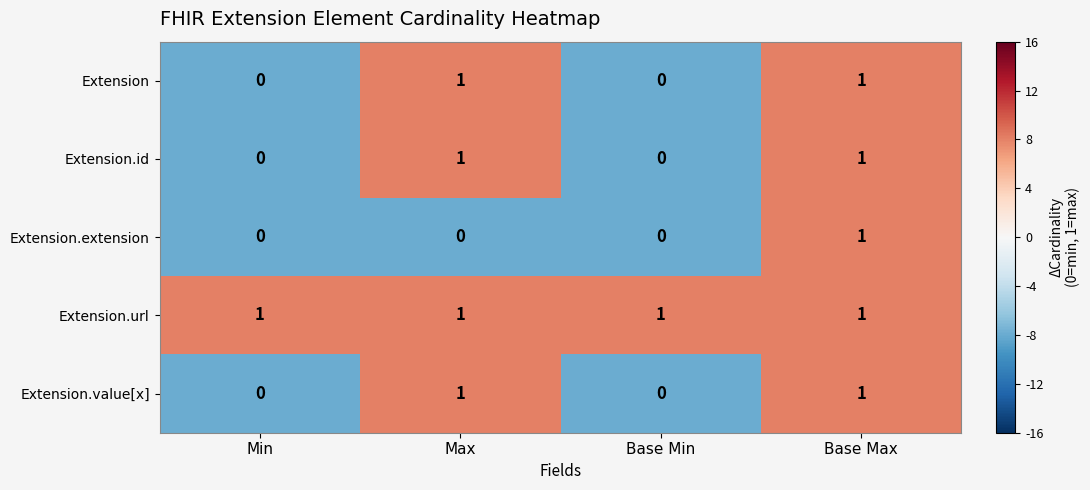

At how many categories does at least one series exceed 0?

4